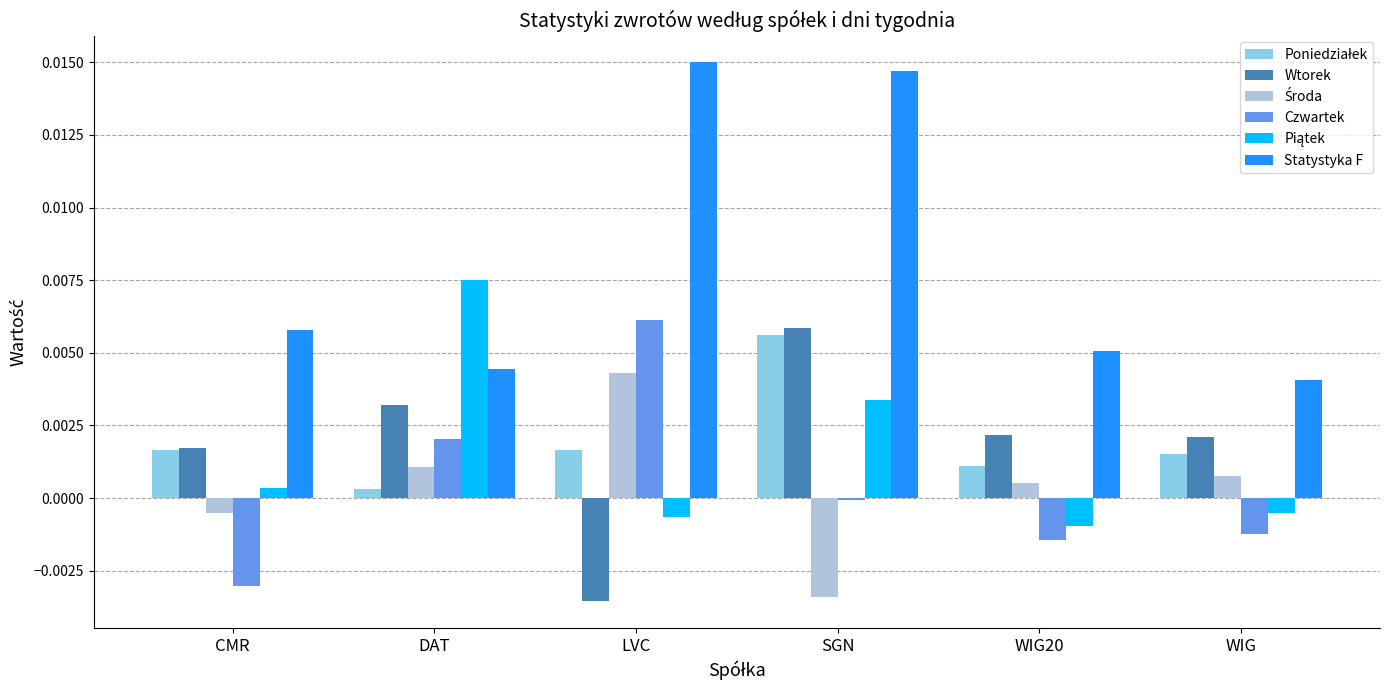

Which series has the largest total across all categories?

Statystyka F